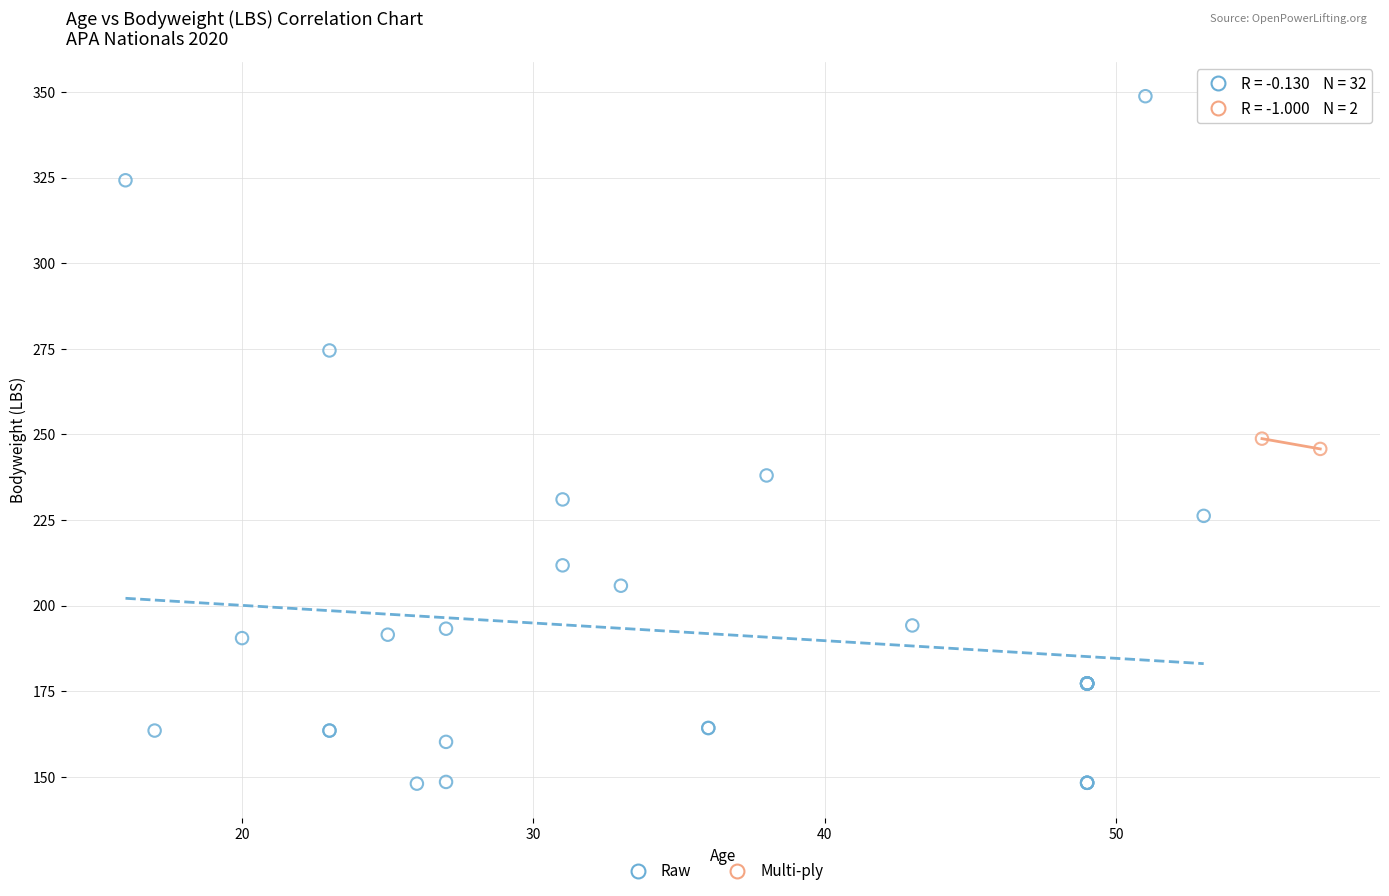

What are all the series names shown in the legend?

Raw, Multi-ply